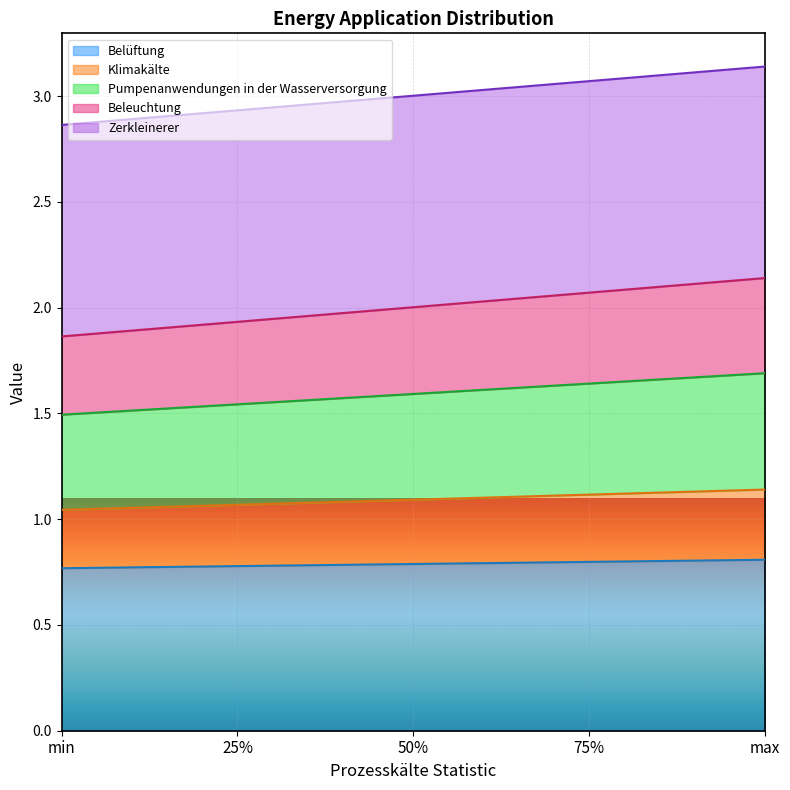

At which label does Klimakälte reach its minimum?

min